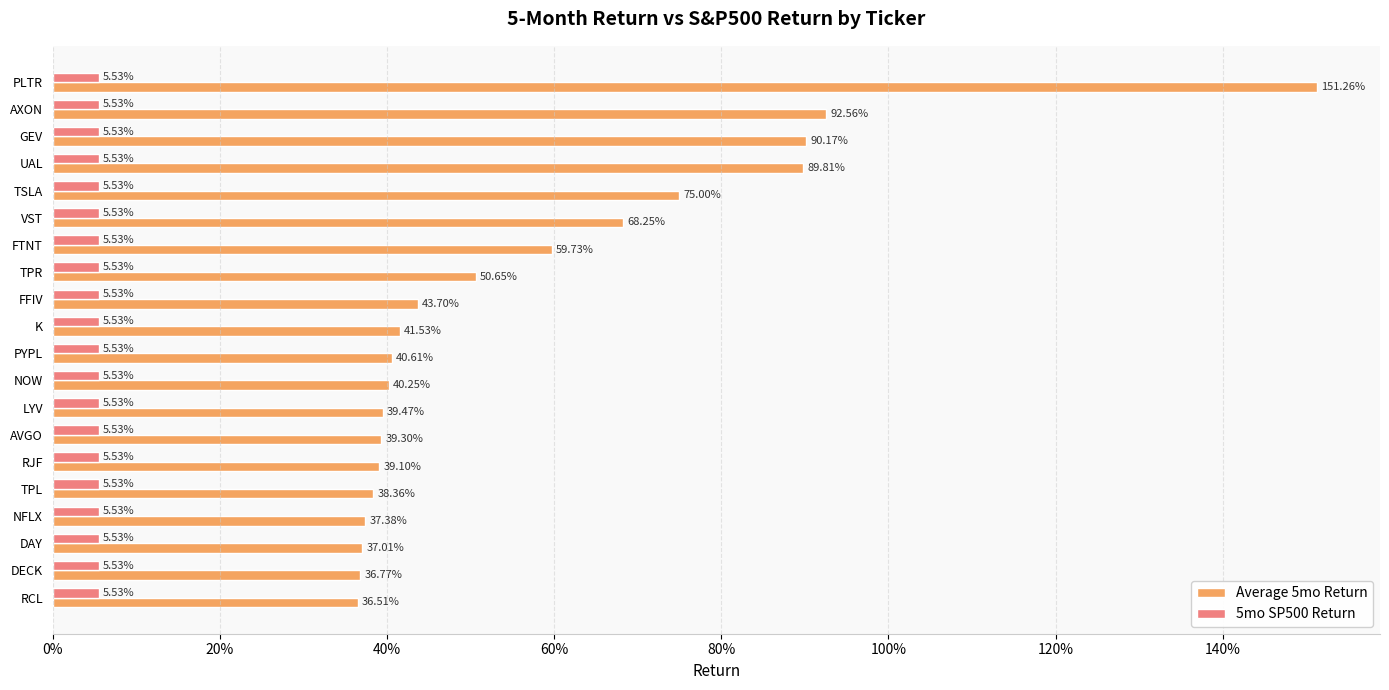

What are all the series names shown in the legend?

Average 5mo Return, 5mo SP500 Return